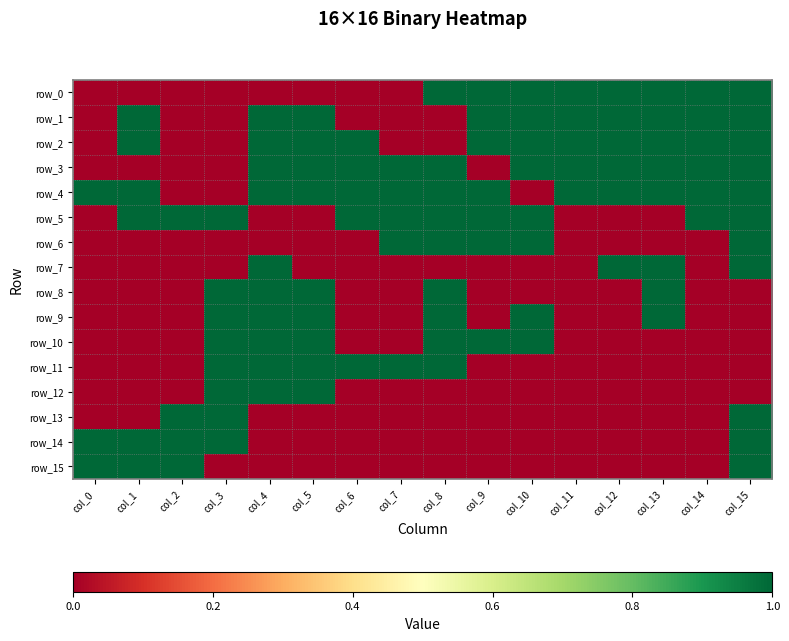

Between col_3 and col_8, which series saw the biggest shift?

row_0